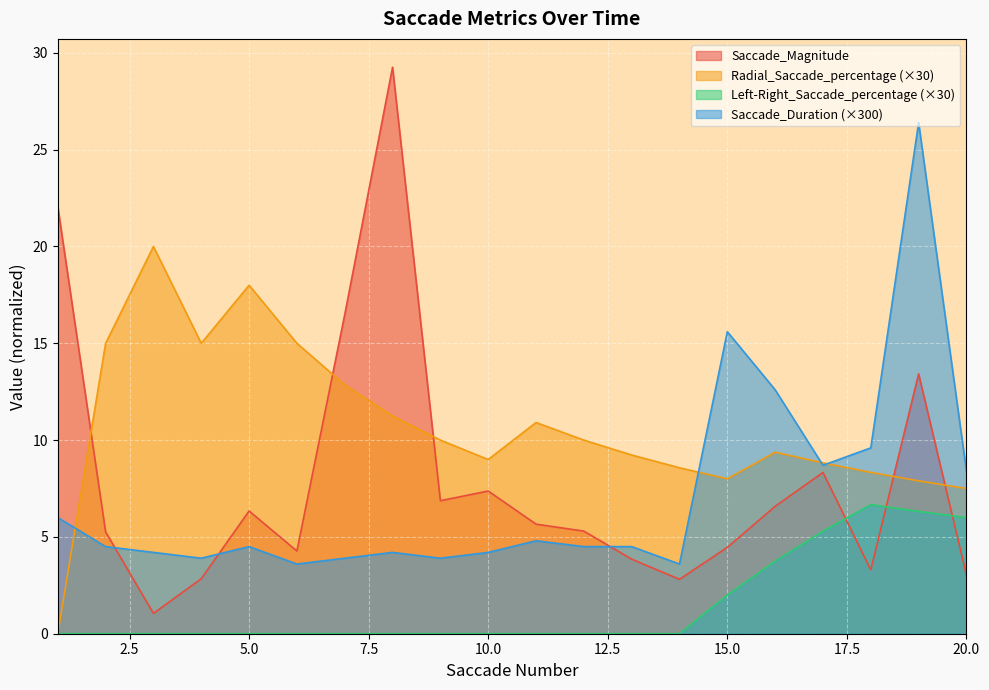

At which label is Radial_Saccade_percentage closest to 10?

9